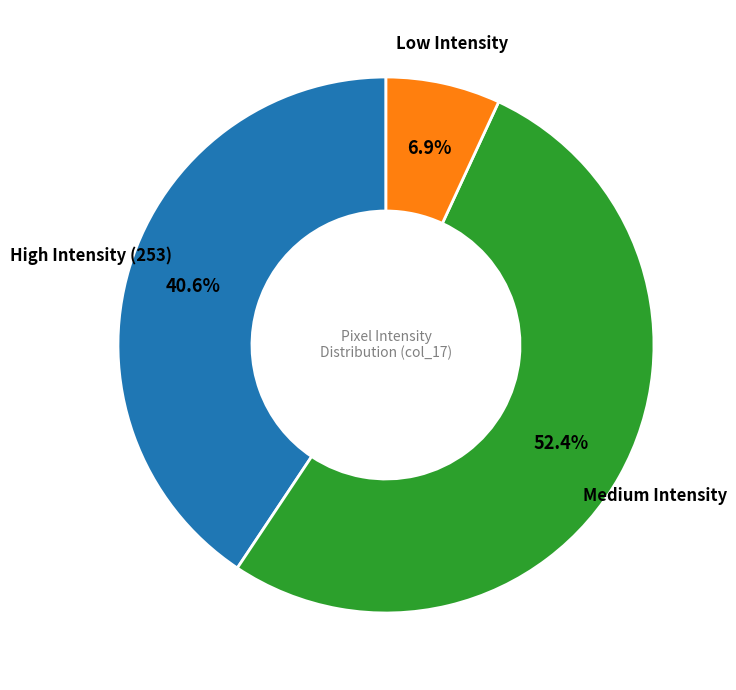

Is there any slice that represents more than half of the pie?

Yes